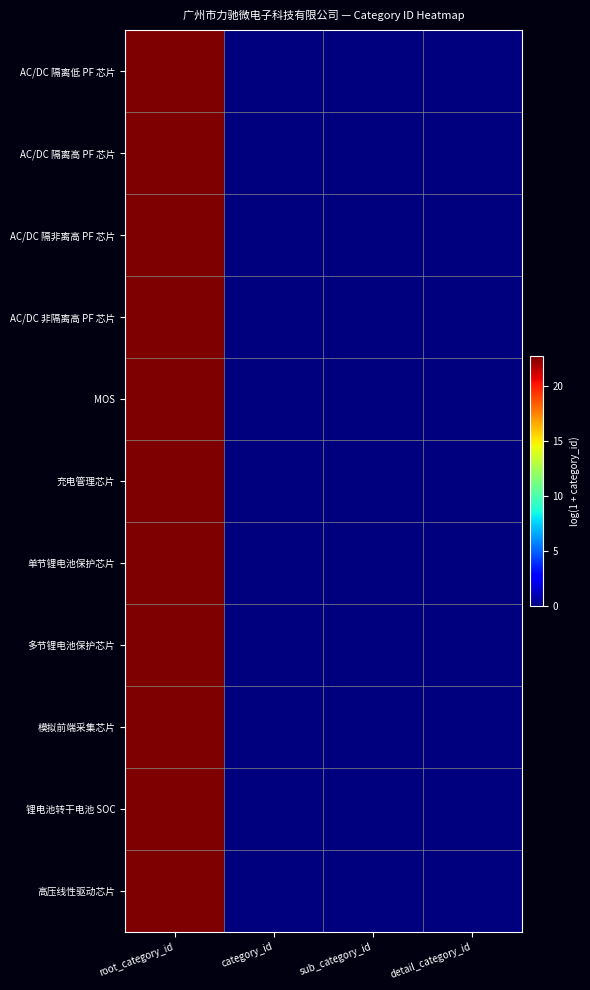

At how many categories does at least one series exceed 19?

1